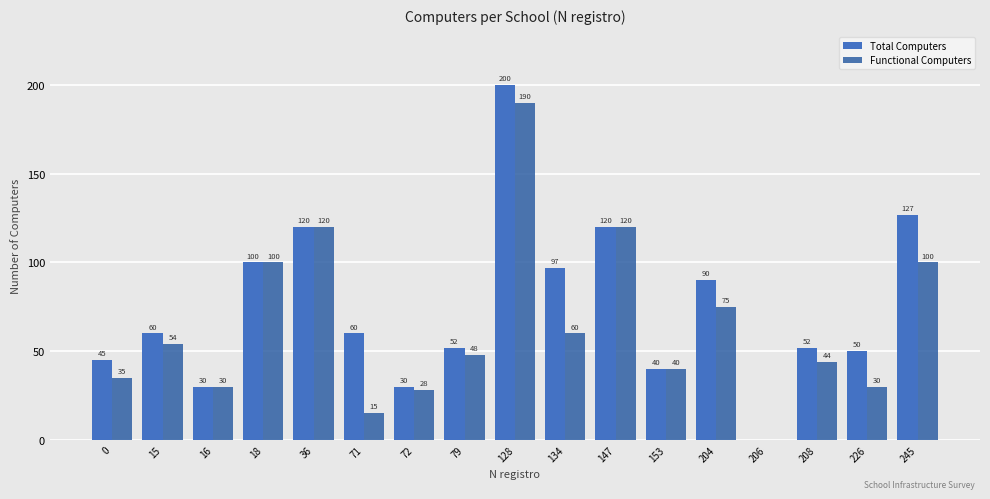

True or false: Total Computers has a value of 0 at 206.

True